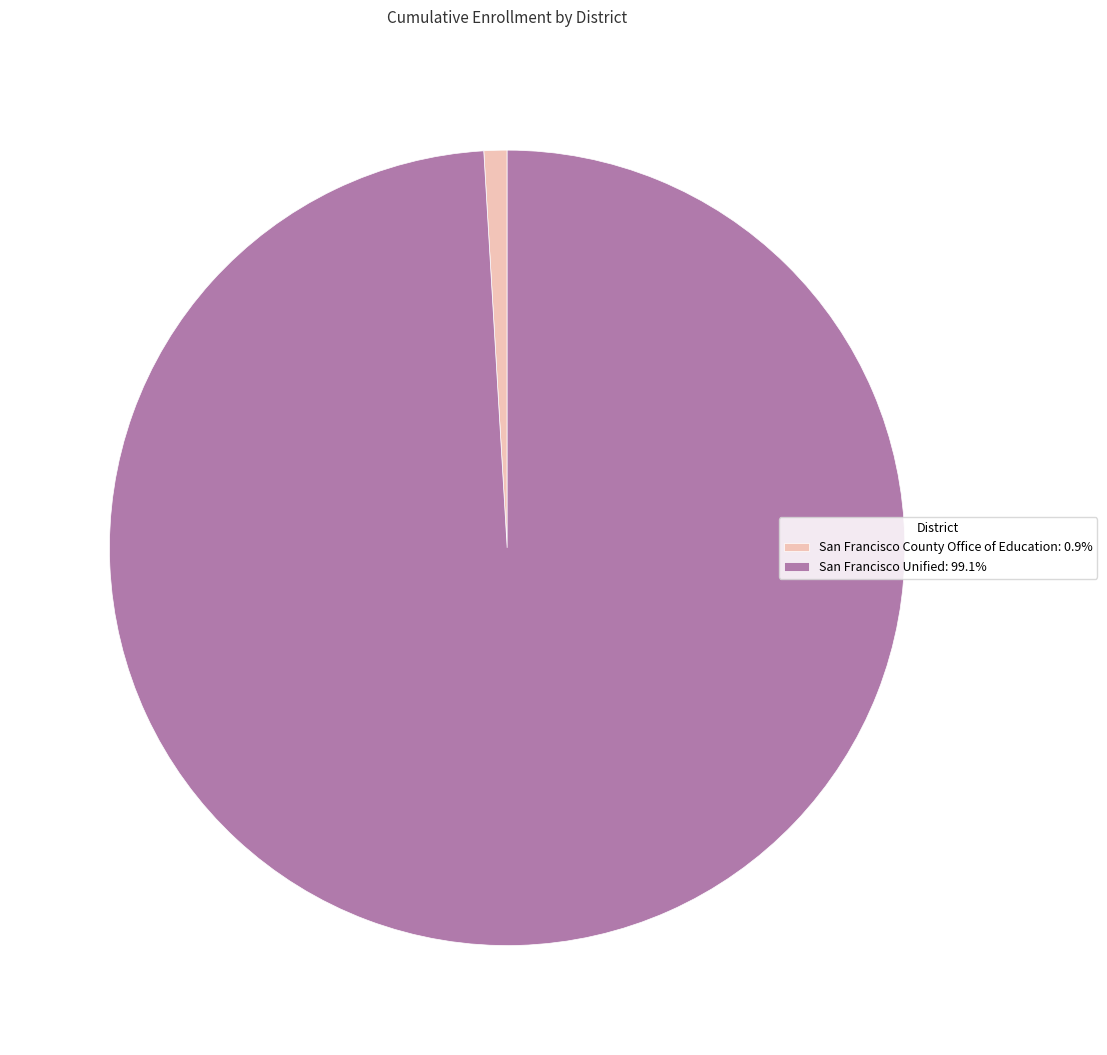

Does any single category account for the majority?

Yes